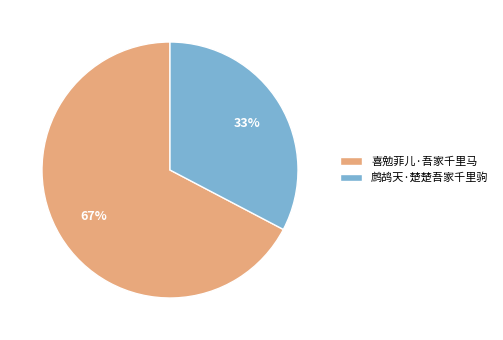

Approximately how many times larger is the value at 鹧鸪天·楚楚吾家千里驹 compared to 喜勉菲儿·吾家千里马?

0.5